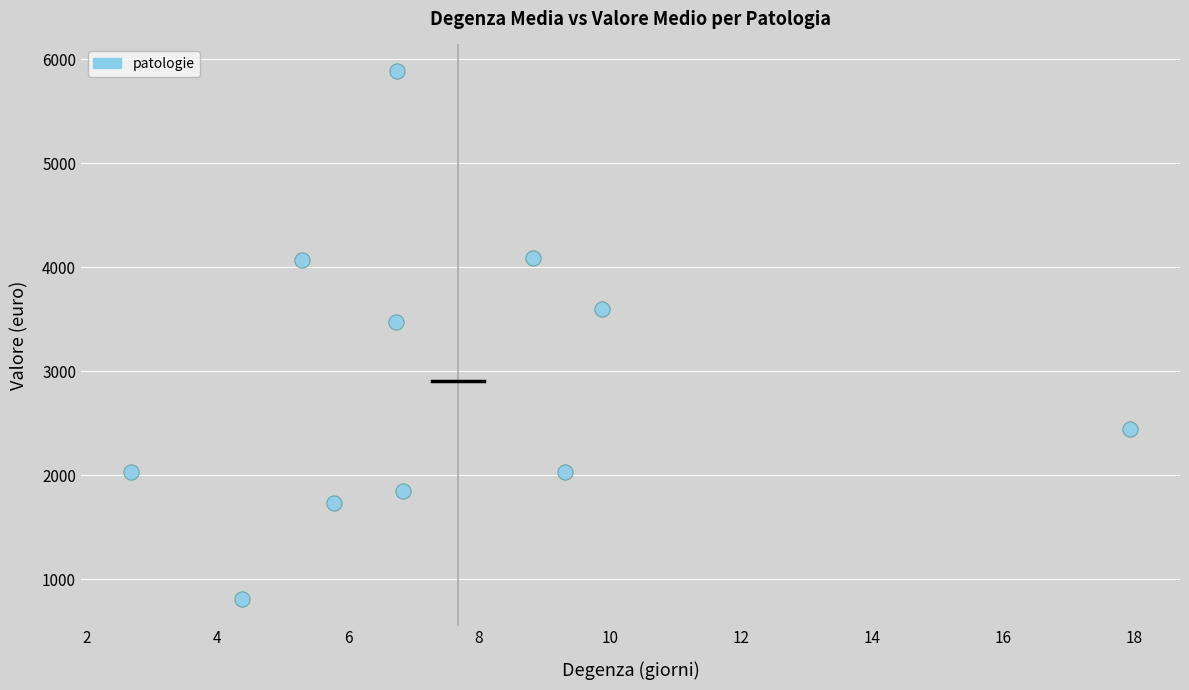

What is the range of X values (max minus min)?

15.3